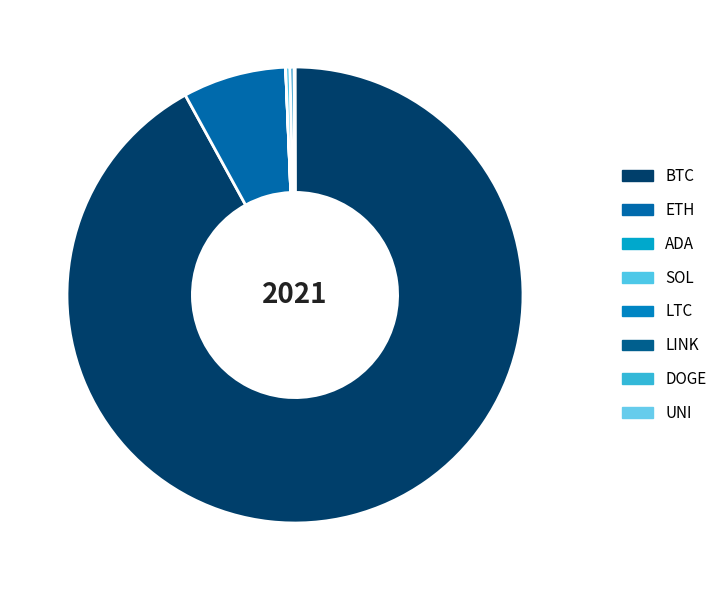

What is the smallest slice in the pie chart?

DOGE